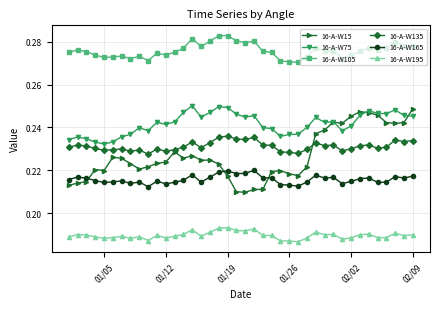

At how many categories does at least one series exceed 0?

40